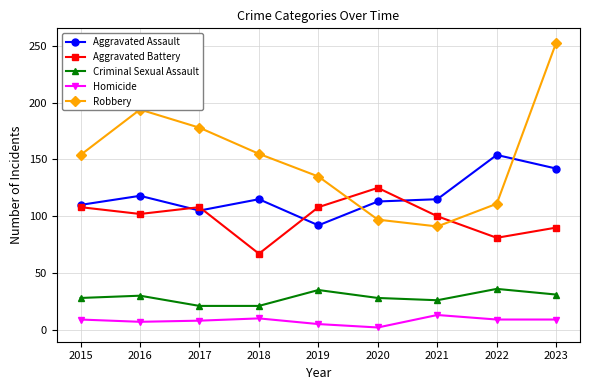

List the series in order of their peak value, highest first.

Robbery, Aggravated Assault, Aggravated Battery, Criminal Sexual Assault, Homicide